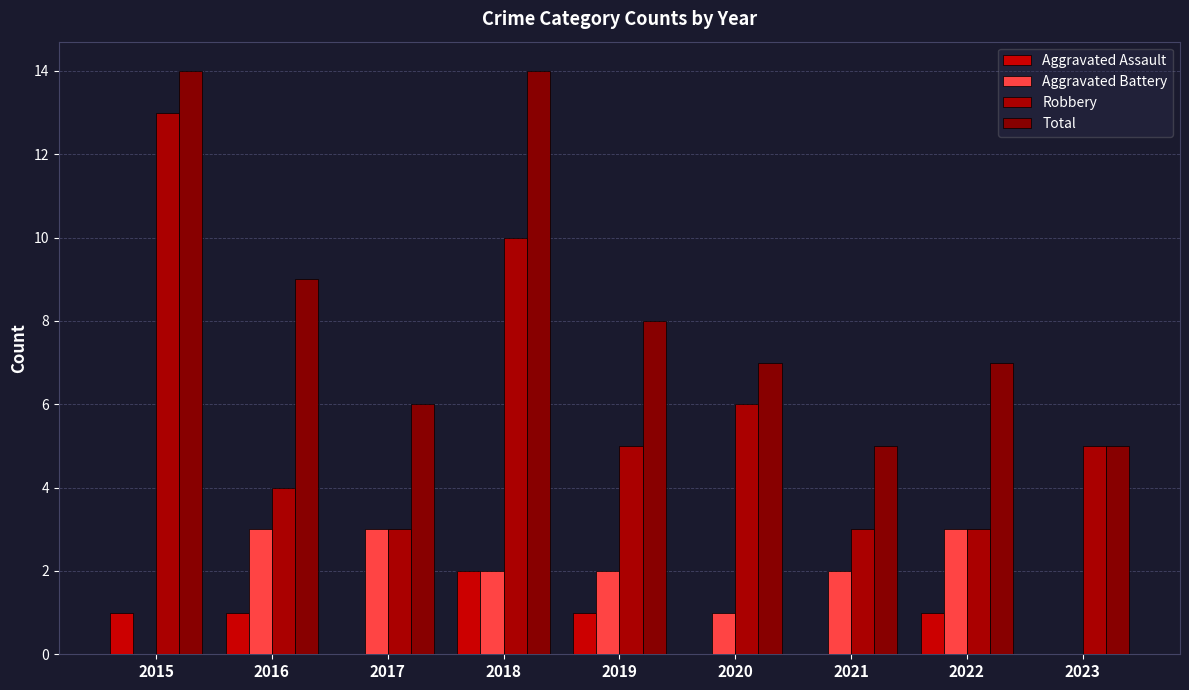

Reading right to left, list all the values displayed in this chart.

Aggravated Assault: 2023=0	2022=1	2021=0	2020=0	2019=1	2018=2	2017=0	2016=1	2015=1
Aggravated Battery: 2023=0	2022=3	2021=2	2020=1	2019=2	2018=2	2017=3	2016=3	2015=0
Robbery: 2023=5	2022=3	2021=3	2020=6	2019=5	2018=10	2017=3	2016=4	2015=13
Total: 2023=5	2022=7	2021=5	2020=7	2019=8	2018=14	2017=6	2016=9	2015=14